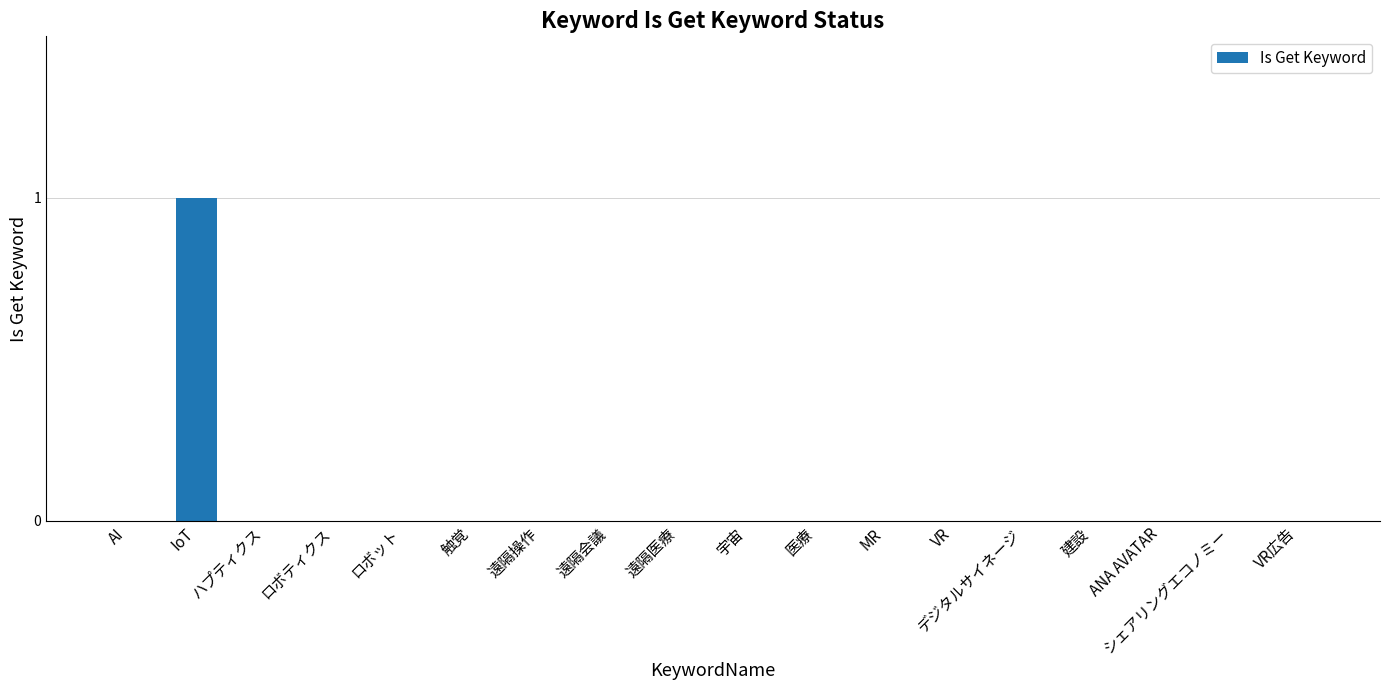

Reading left to right, list all the values displayed in this chart.

0	1	0	0	0	0	0	0	0	0	0	0	0	0	0	0	0	0